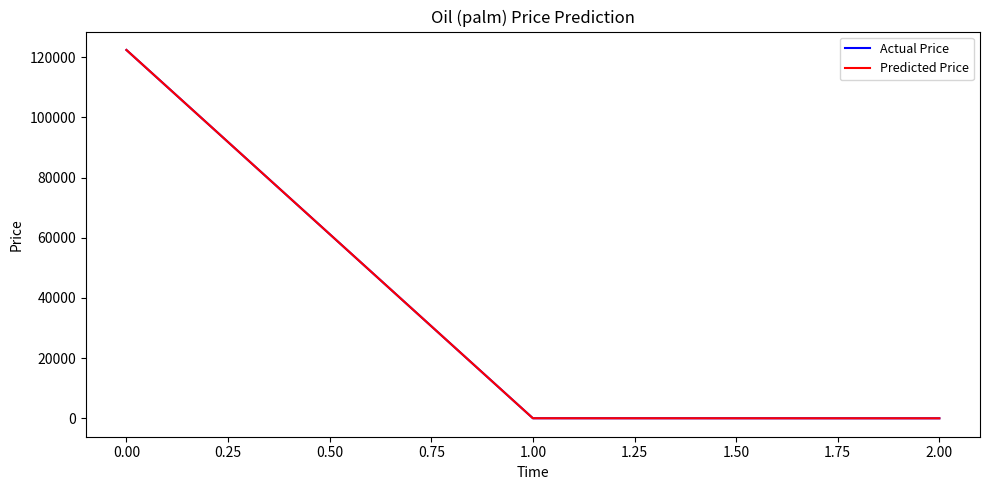

Is this an area chart (filled region under the line)?

No